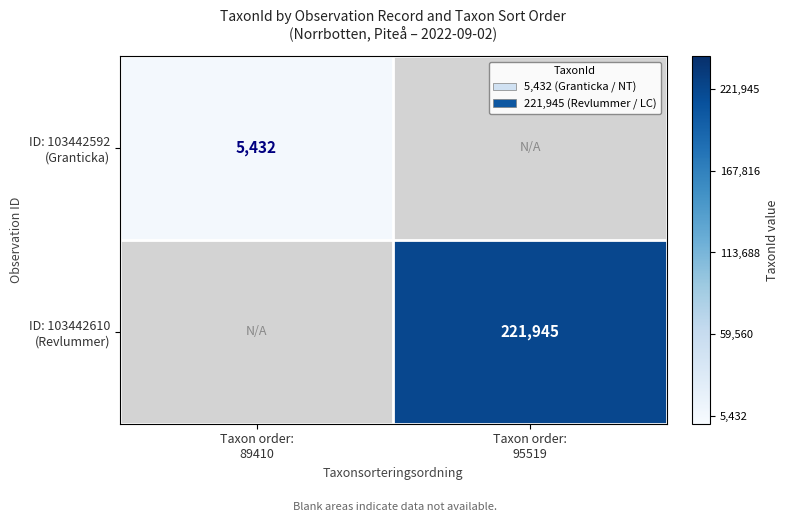

What is the approximate value of ID: 103442610 (Revlummer) at Taxon order: 95519?

221945.0